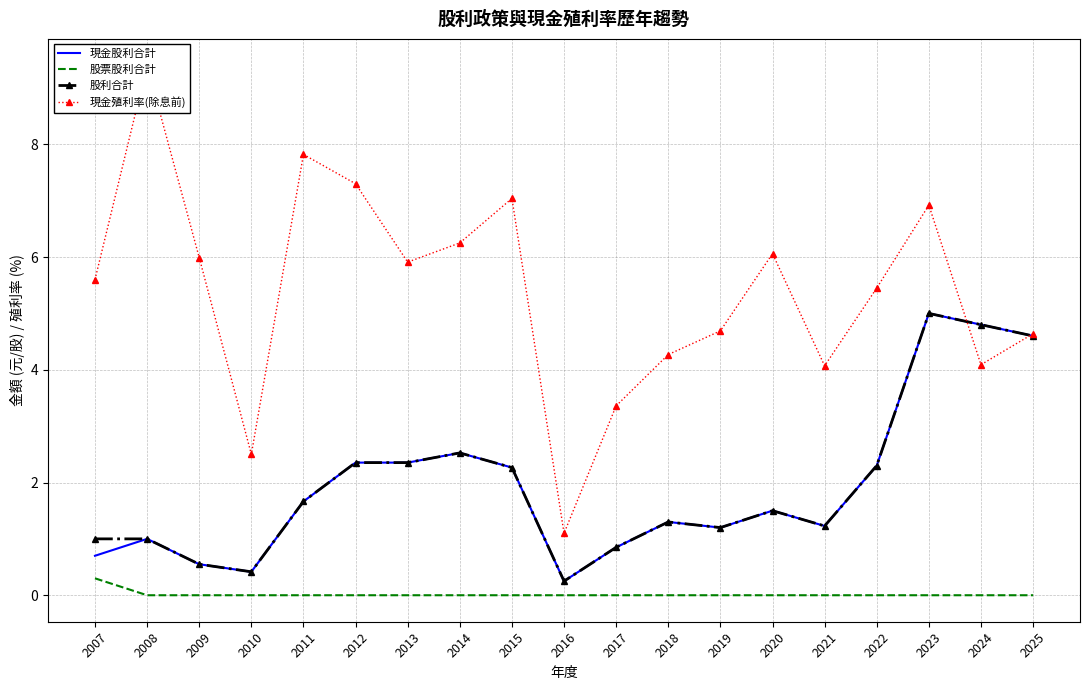

Which series has the widest spread of values?

現金殖利率(除息前)